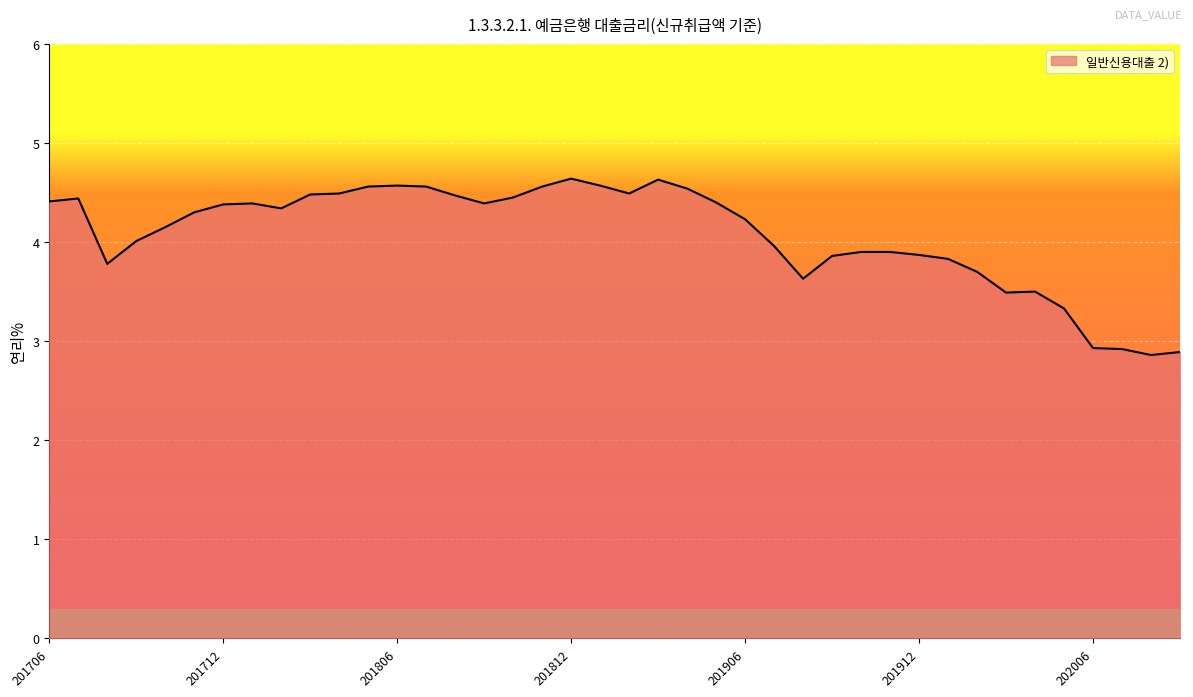

What is the smallest value displayed?

2.9